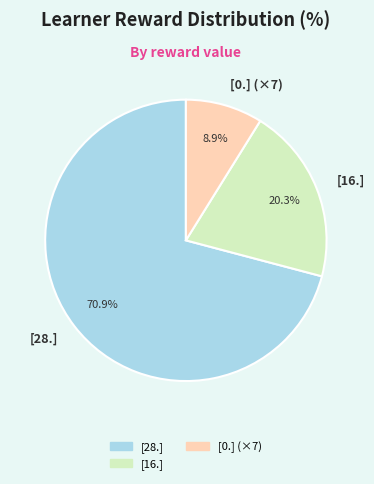

Rank the categories by value from lowest to highest.

[0.] (×7), [16.], [28.]